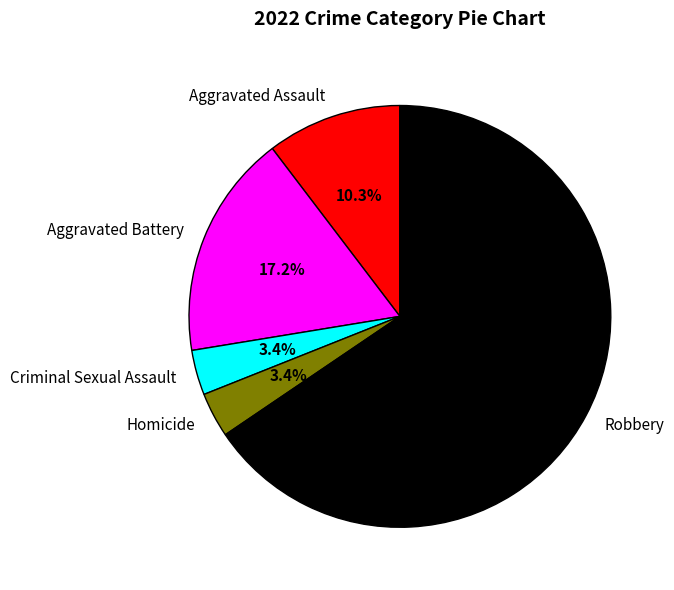

To the nearest percent, what percentage of the pie is Homicide?

3%